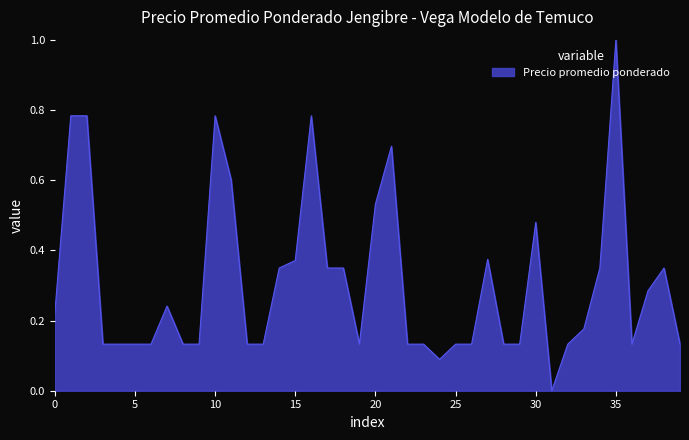

What is the maximum value shown in the chart?

1.0